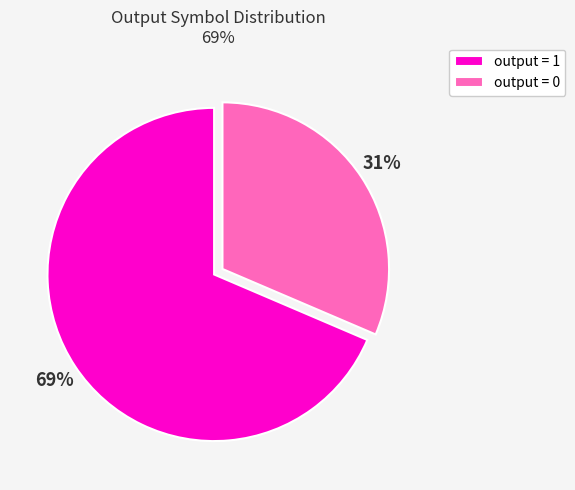

True or false: output = 0 accounts for 31% of the total.

True